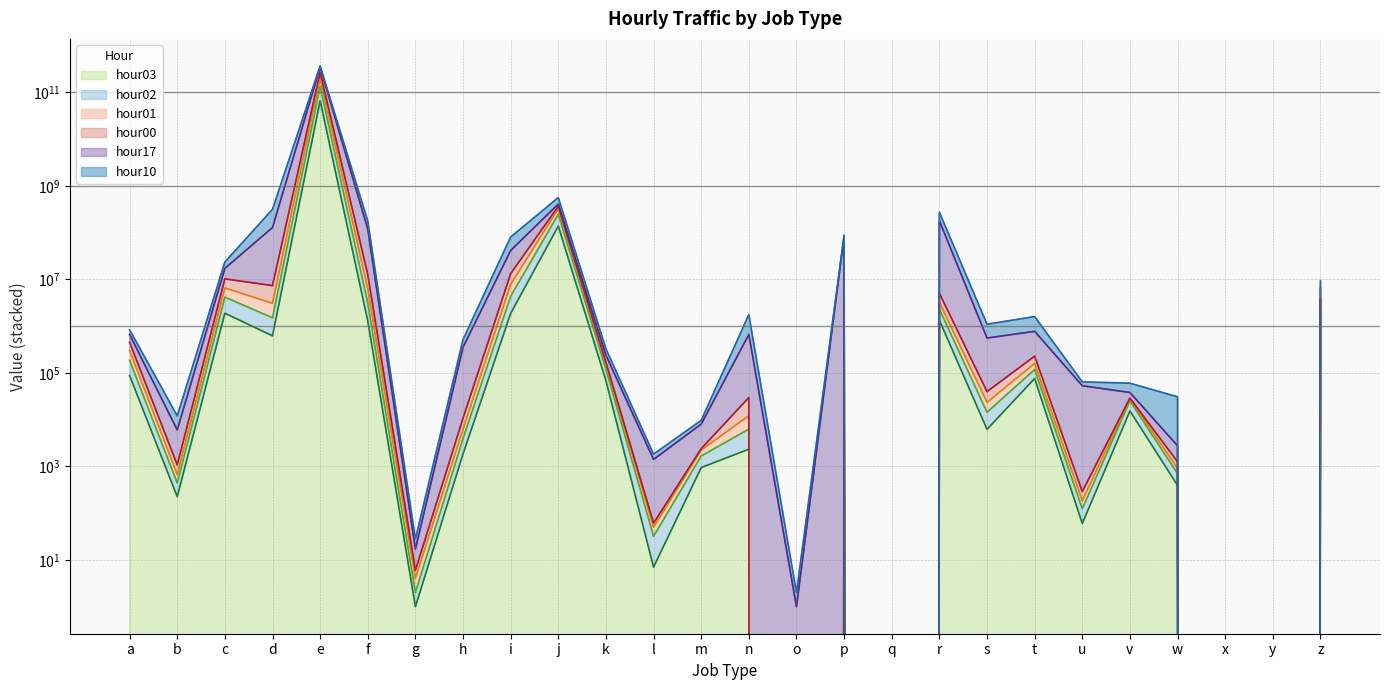

What is the highest value of the hour00 series?

264521867539